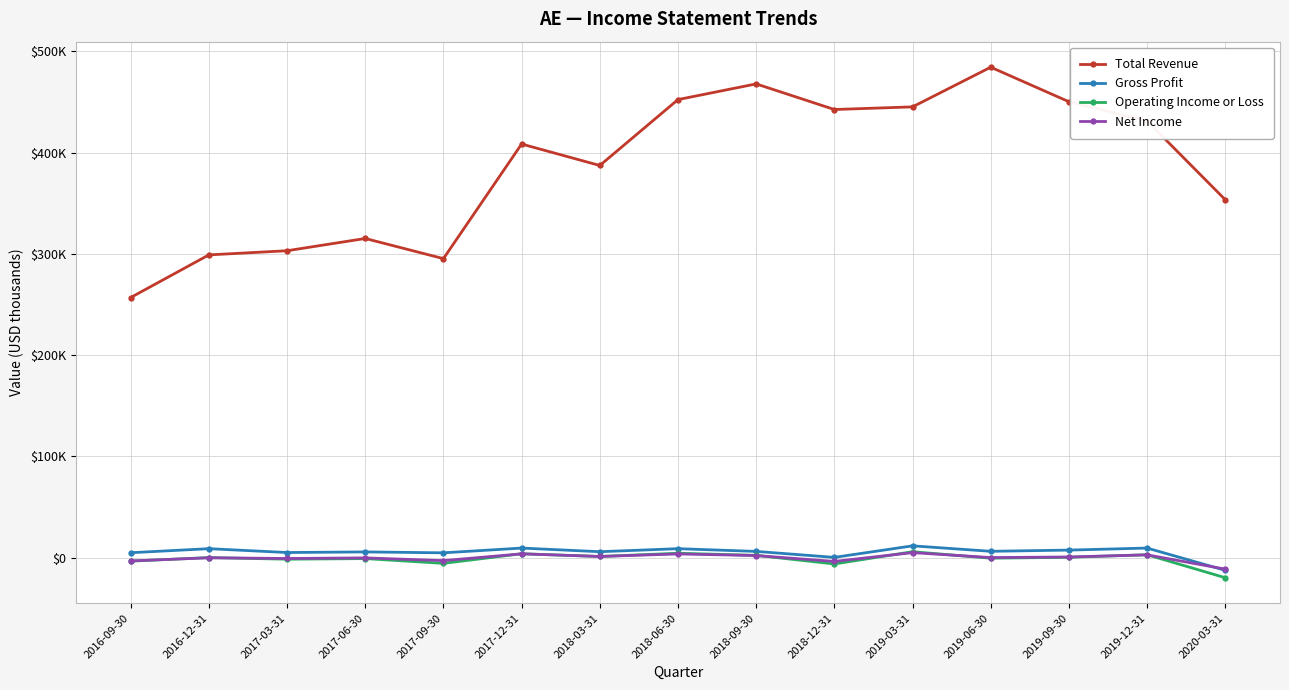

Which series has the largest total across all categories?

Total Revenue